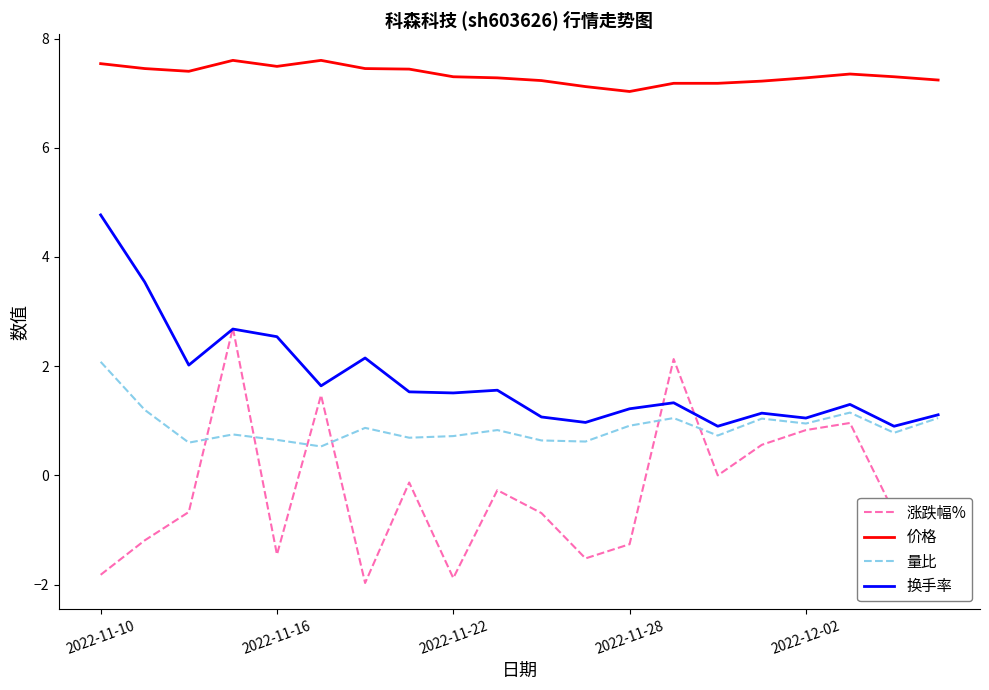

True or false: 价格 and 换手率 intersect in this chart.

False